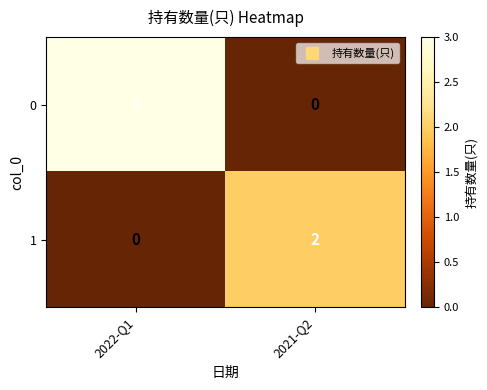

At 2022-Q1, list the series in order from largest to smallest.

0, 1